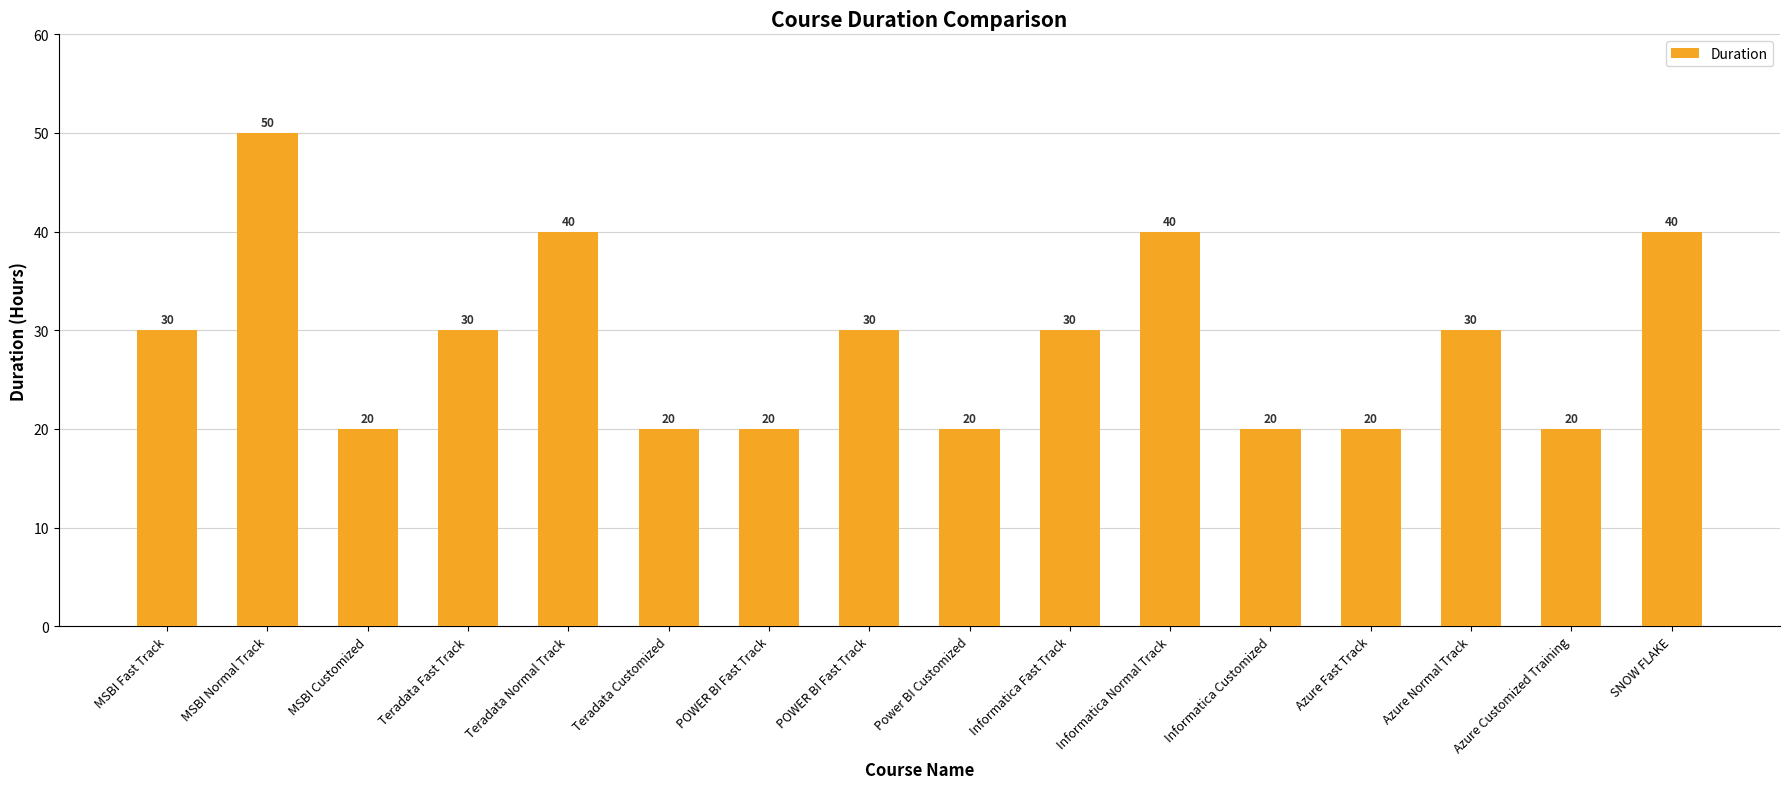

Is it true that the value at SNOW FLAKE is 53?

False